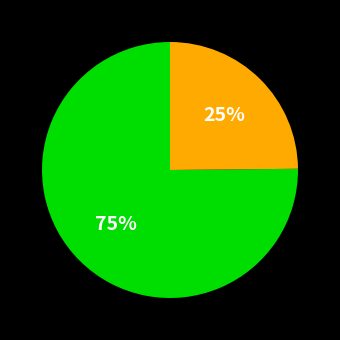

To the nearest percent, what is the average slice percentage?

50%